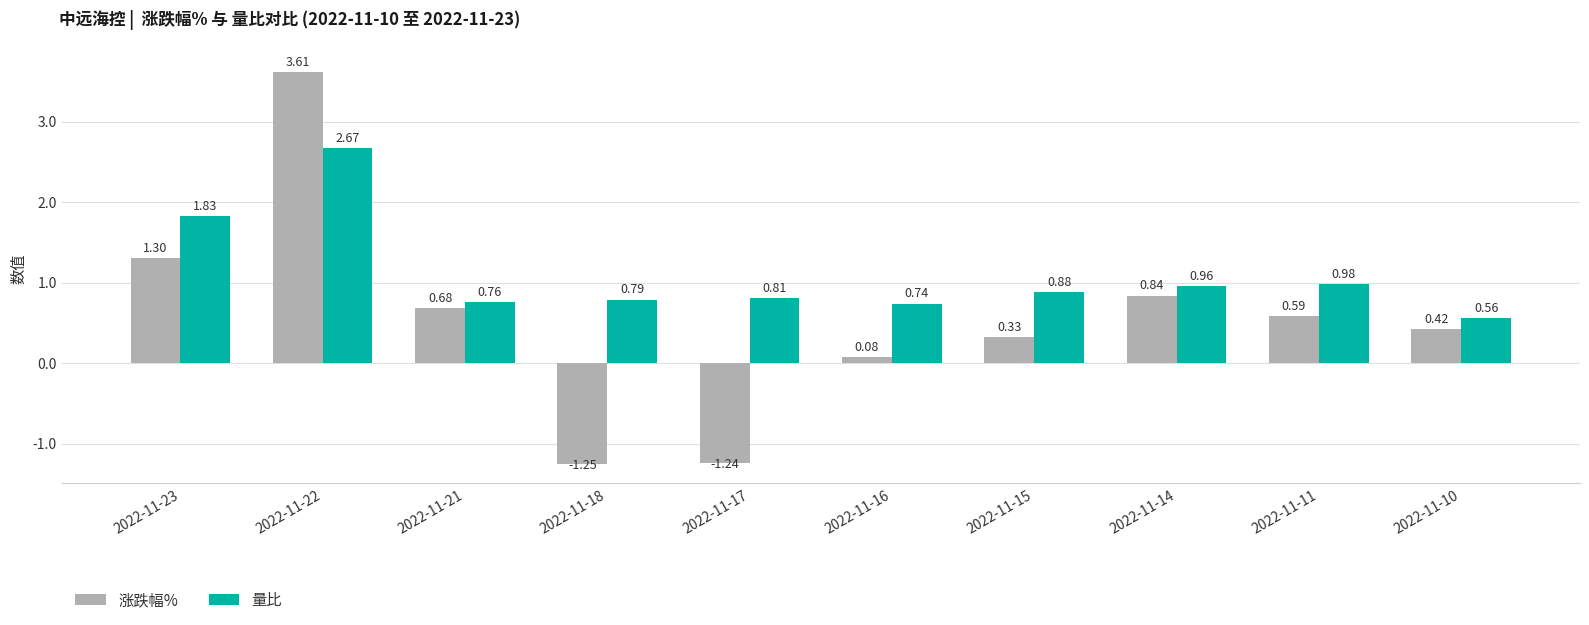

How many values in 涨跌幅% are below zero?

2